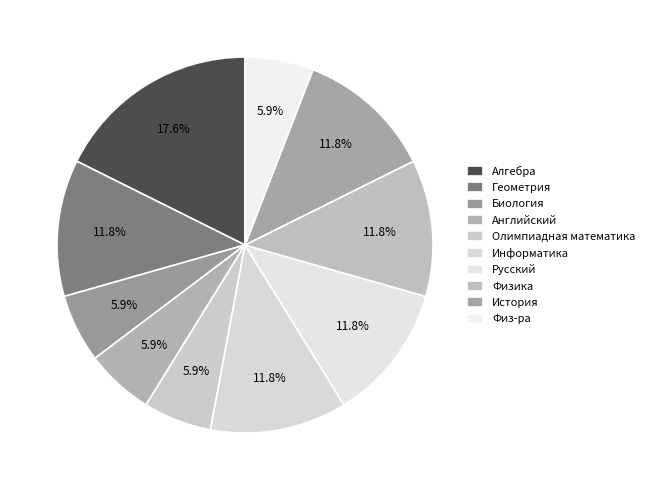

The Олимпиадная математика slice represents 6% of the pie. True or false?

True